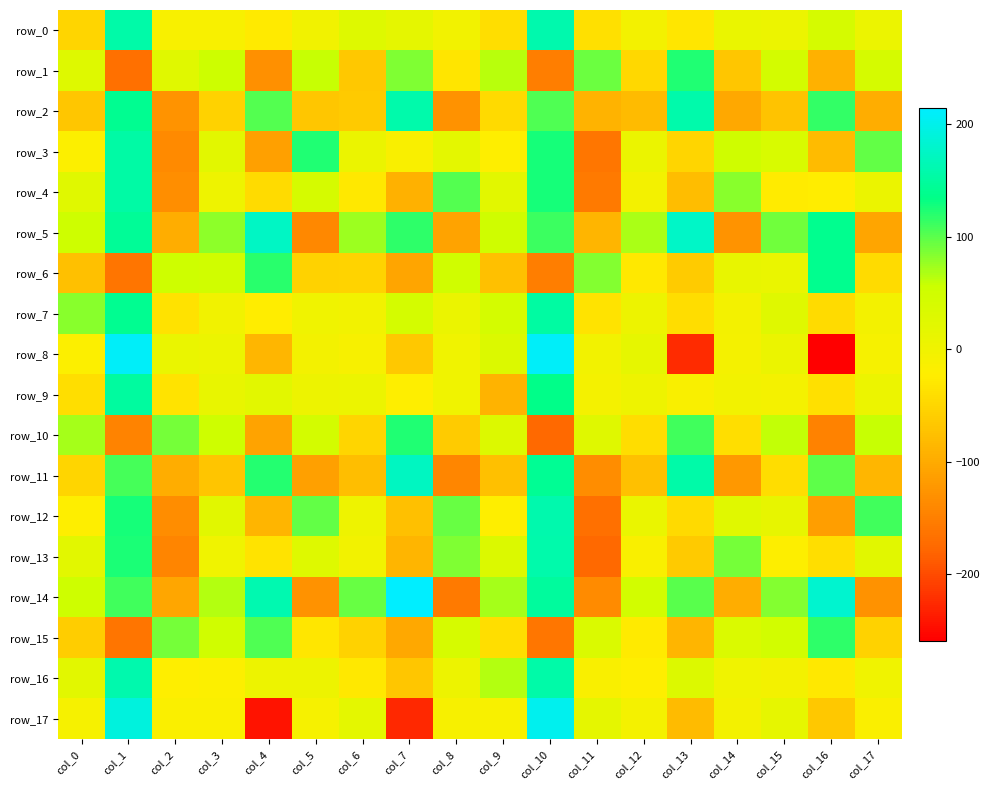

What is the minimum value for row_6?

-161.5